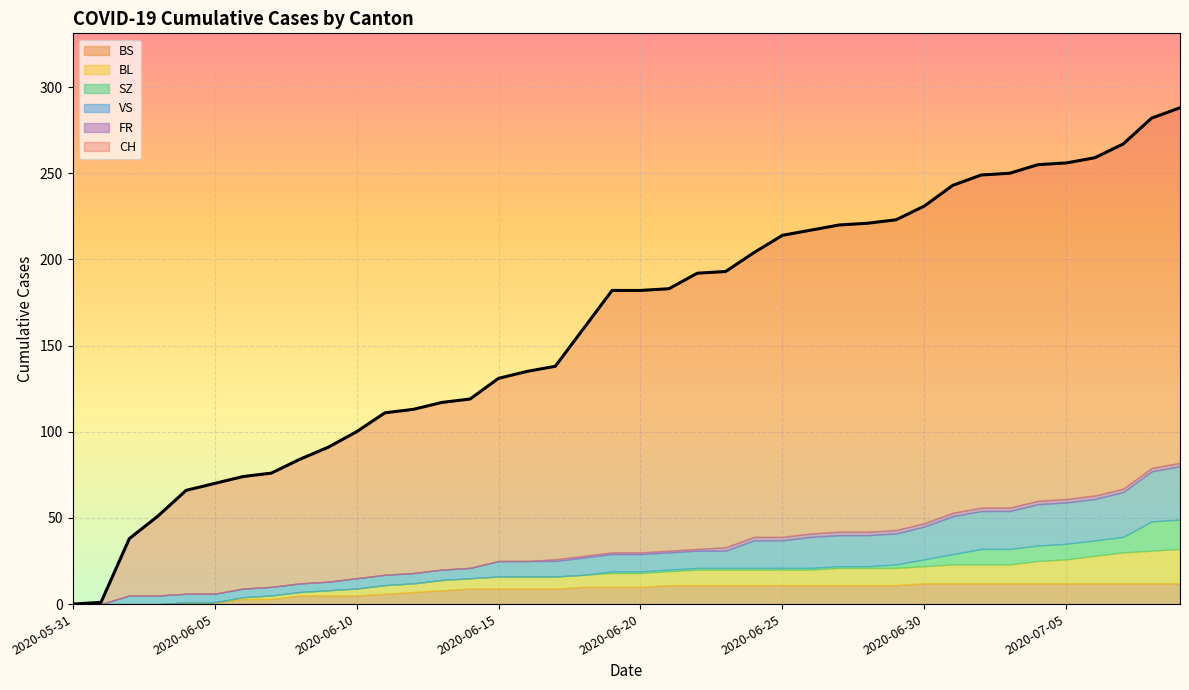

How many data points in FR are above 1?

17